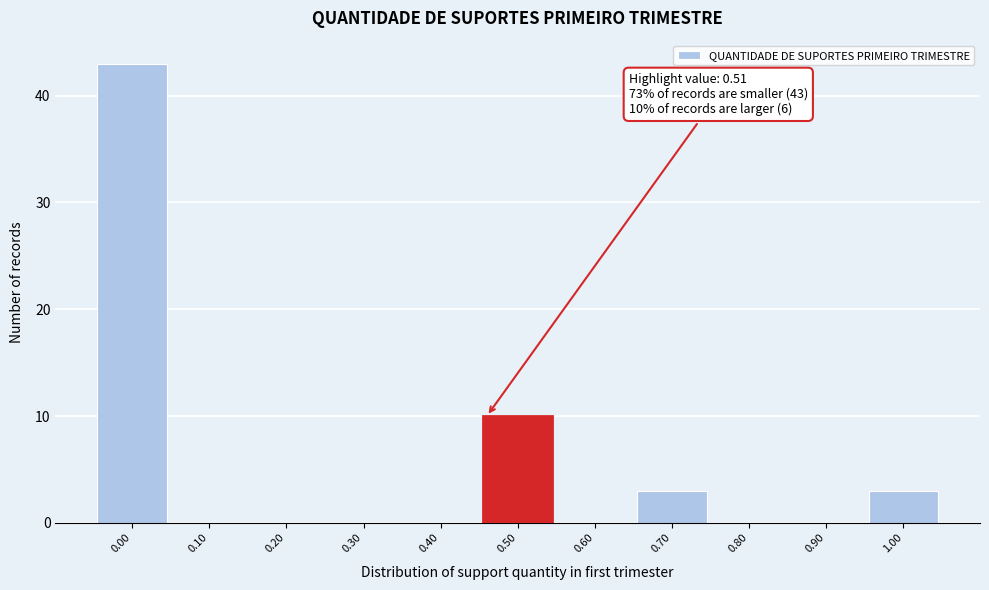

Reading right to left, list all the values displayed in this chart.

1.00=3	0.90=0	0.80=0	0.70=3	0.60=0	0.50=10	0.40=0	0.30=0	0.20=0	0.10=0	0.00=43